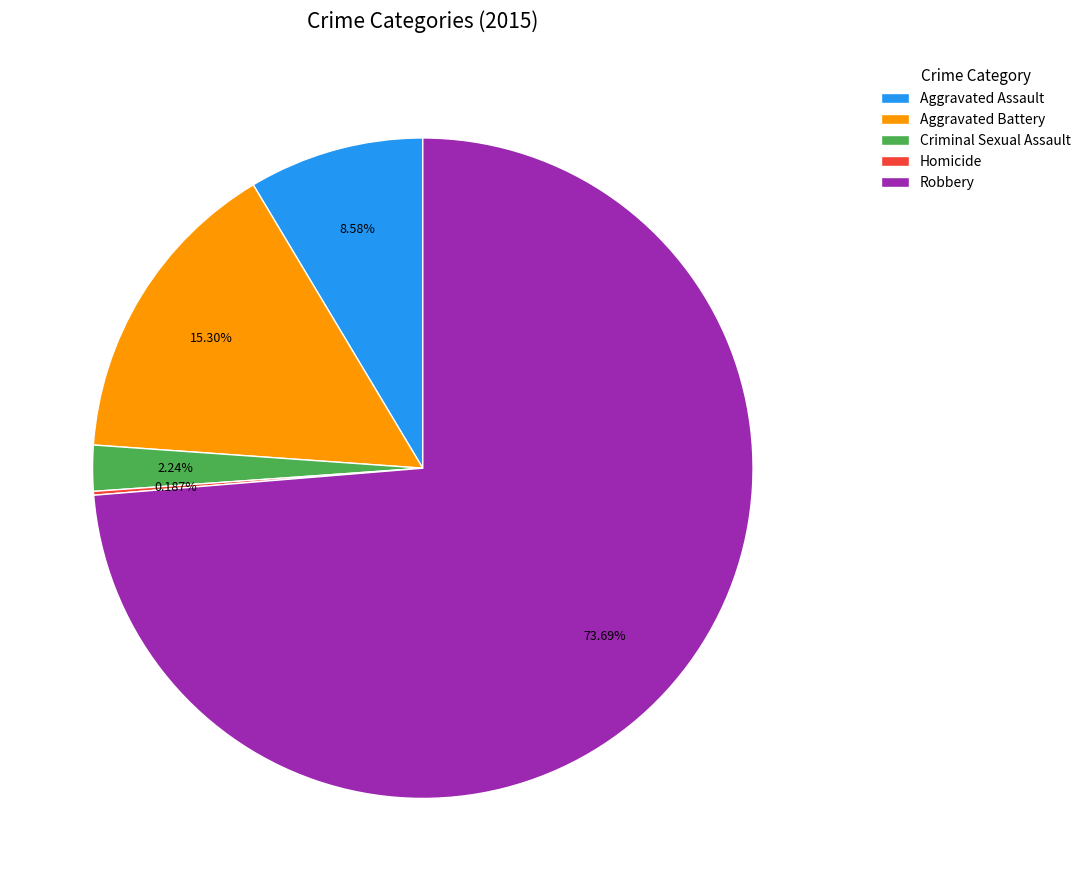

Combined, what portion of the pie is Criminal Sexual Assault and Robbery?

75.9%